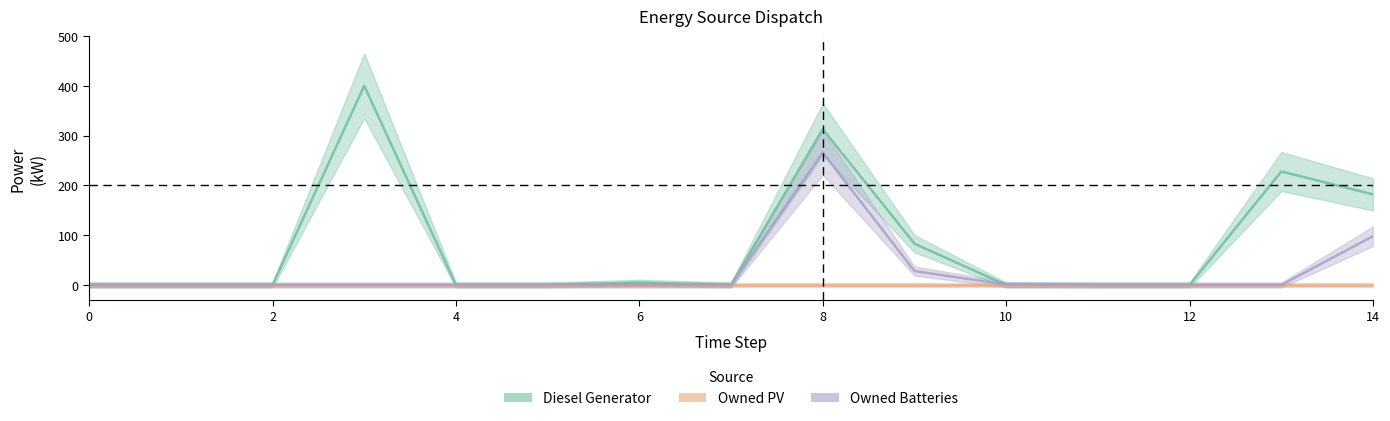

What is the label of the 6th point from the left?

10